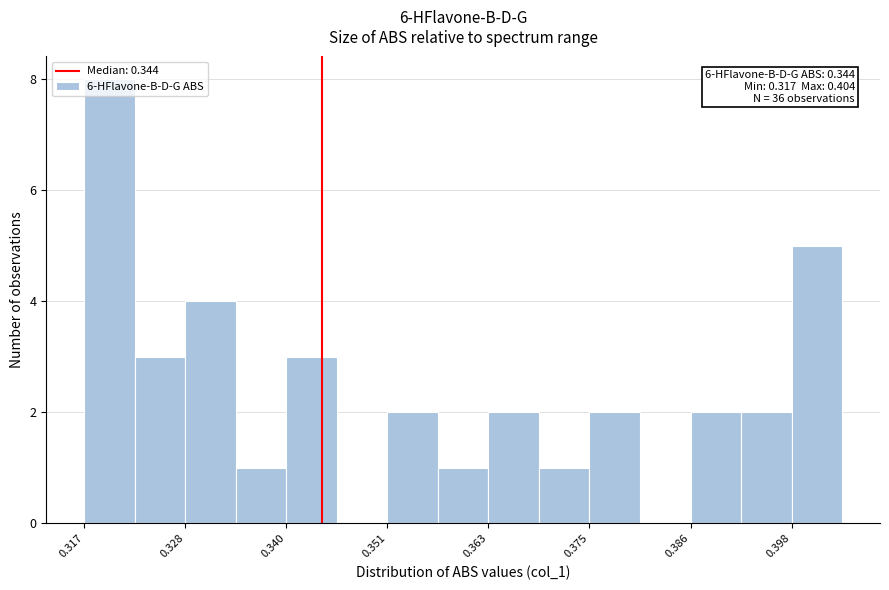

Around what value on the x-axis is the tallest bar? Give the approximate position of its centre, as read against the axis.

0.320